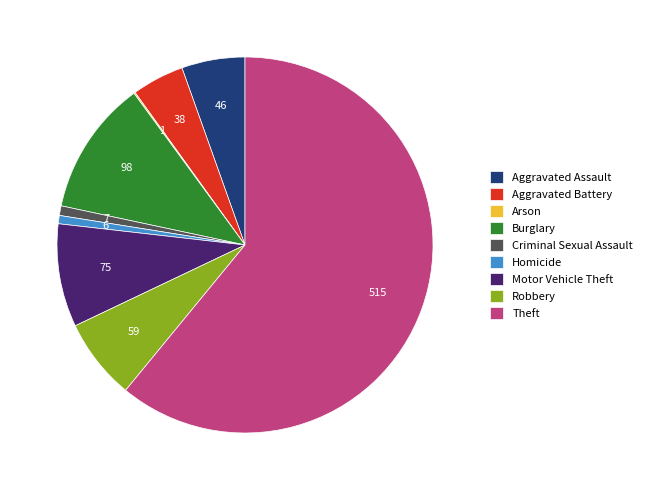

Is it true that Motor Vehicle Theft is 21% of the pie?

False